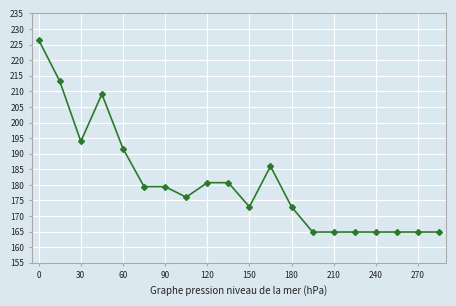

What is the greatest value displayed?

226.5